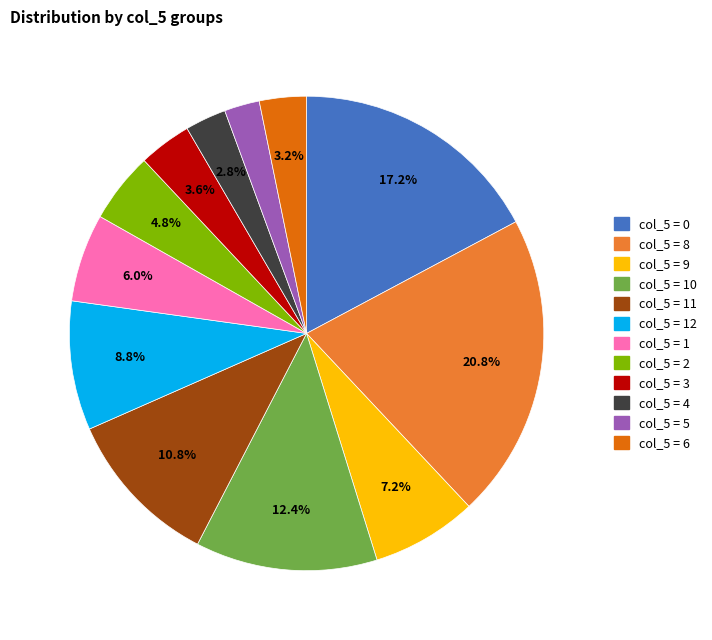

Is there a majority slice in this chart?

No